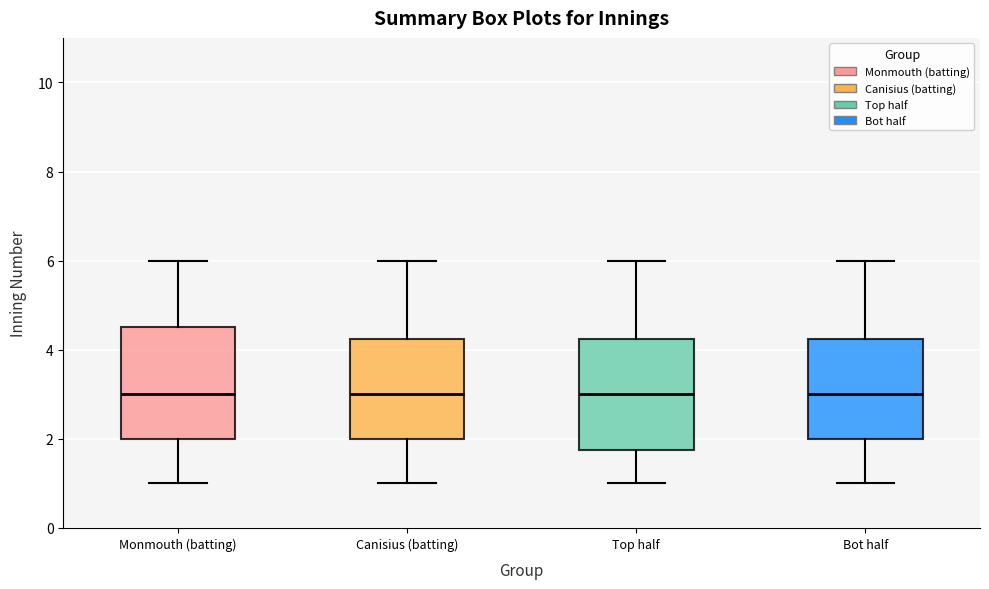

Reading left to right, transcribe this box plot: for each box, give where its median line is, the range the box spans, and where its two whiskers end, as read against the y-axis. The values are not printed on the chart, so give them approximately, as read against the axis.

Monmouth (batting): median 3.0, box 2.0 to 4.6, whiskers 1.0 to 6.0
Canisius (batting): median 3.0, box 2.0 to 4.2, whiskers 1.0 to 6.0
Top half: median 3.0, box 1.8 to 4.2, whiskers 1.0 to 6.0
Bot half: median 3.0, box 2.0 to 4.2, whiskers 1.0 to 6.0